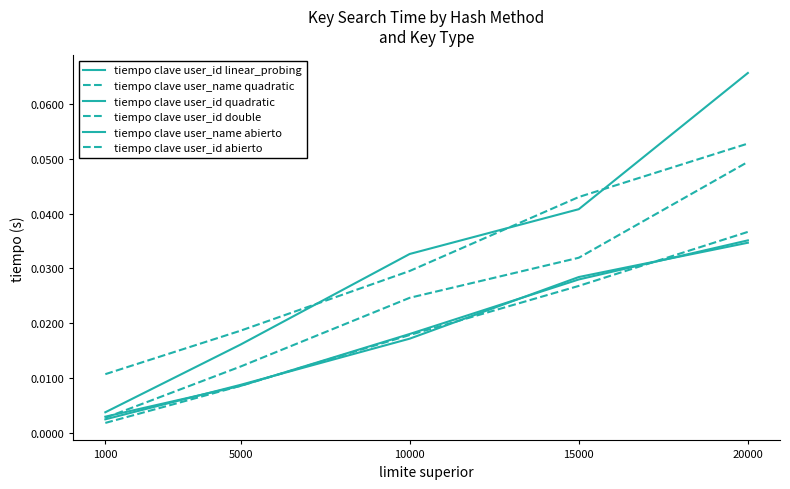

Is this an area chart (filled region under the line)?

No